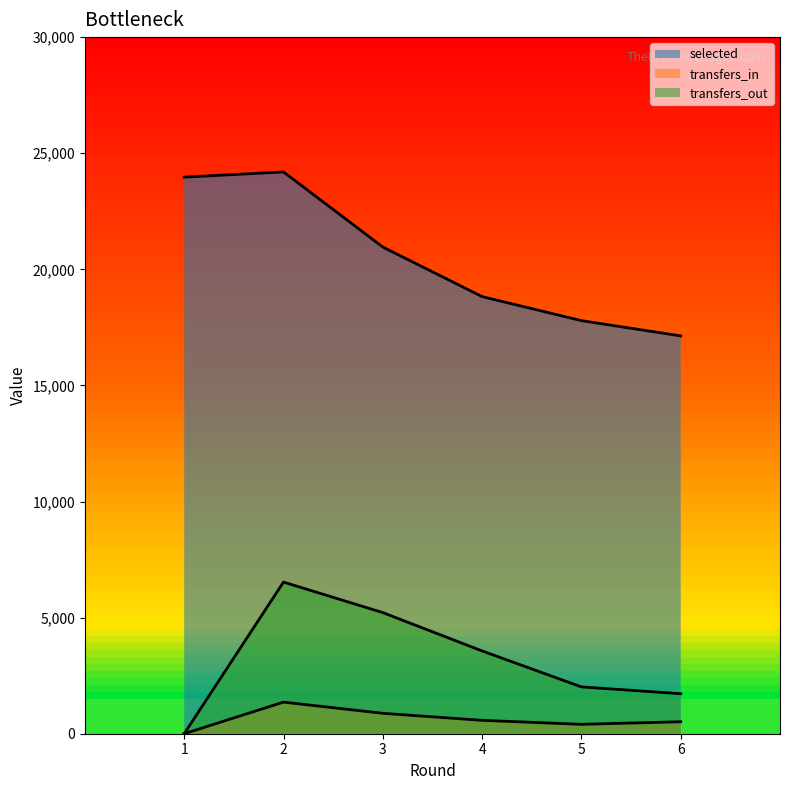

What is the difference between the transfers_out values at 5 and 4?

1549